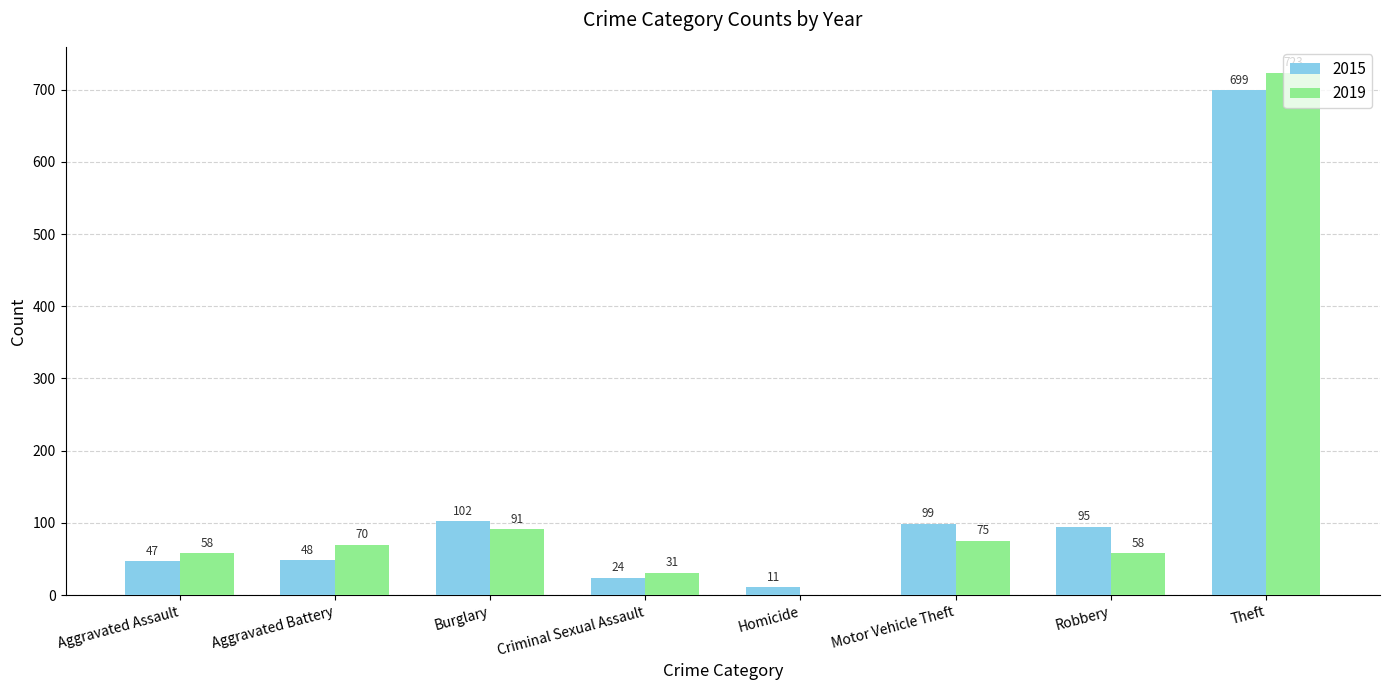

Is the value of 2019 at Aggravated Battery greater than the value of 2015 at Robbery?

No